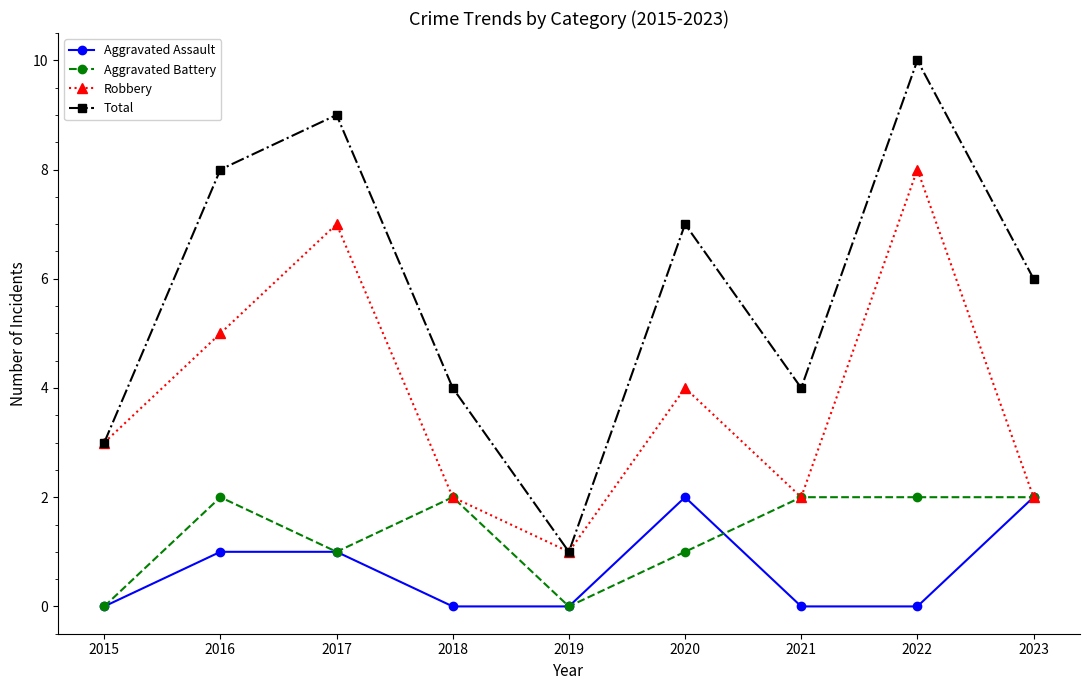

How many distinct data groups are displayed?

4